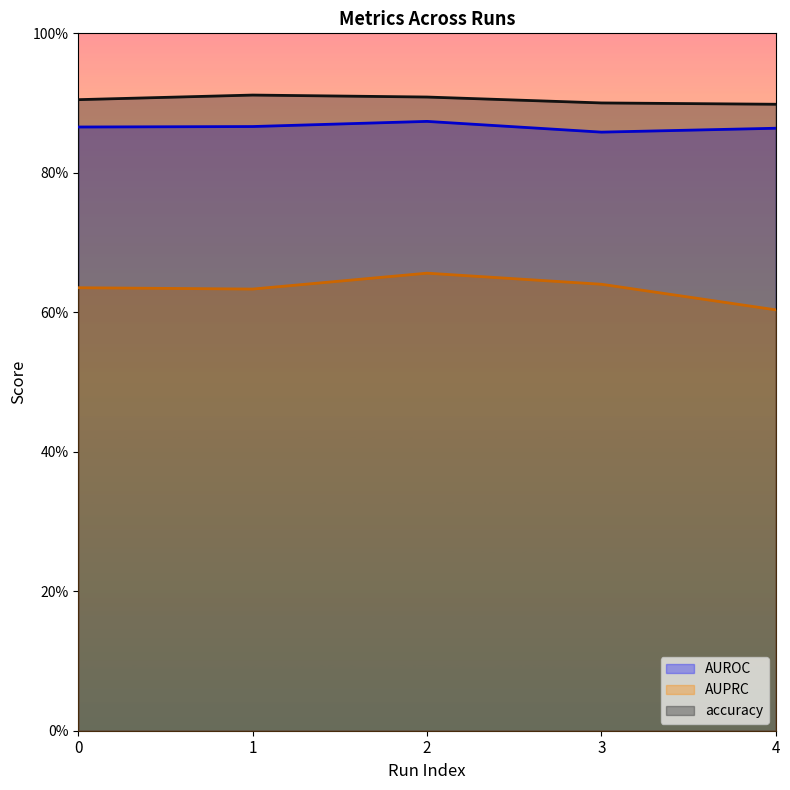

Reading left to right, extract all data points from this chart.

AUROC: 0.9	0.9	0.9	0.9	0.9
AUPRC: 0.6	0.6	0.7	0.6	0.6
accuracy: 0.9	0.9	0.9	0.9	0.9